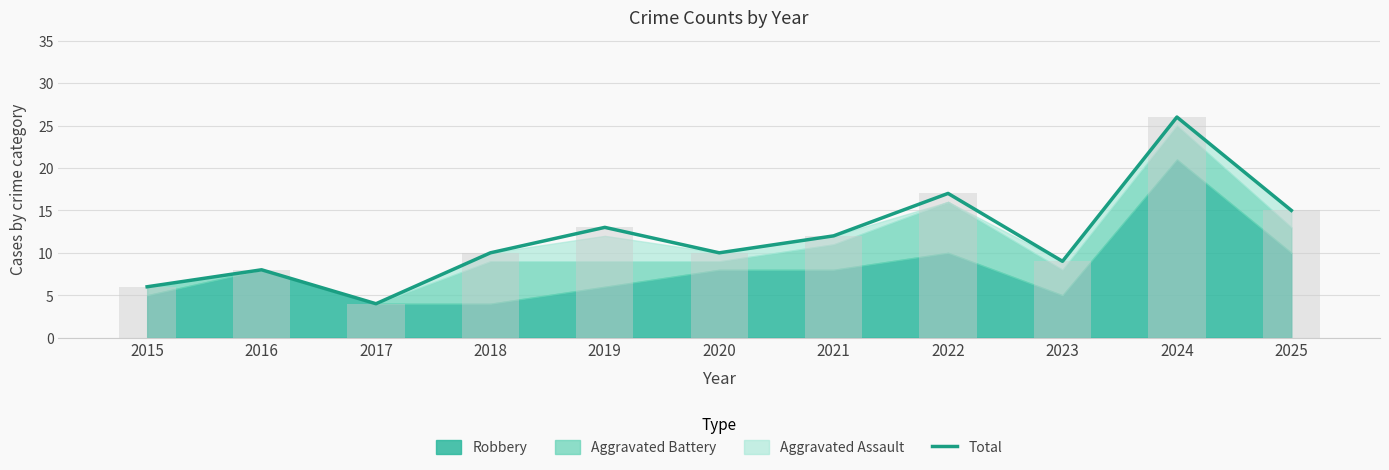

Which has a higher value, 2021 or 2020?

2021